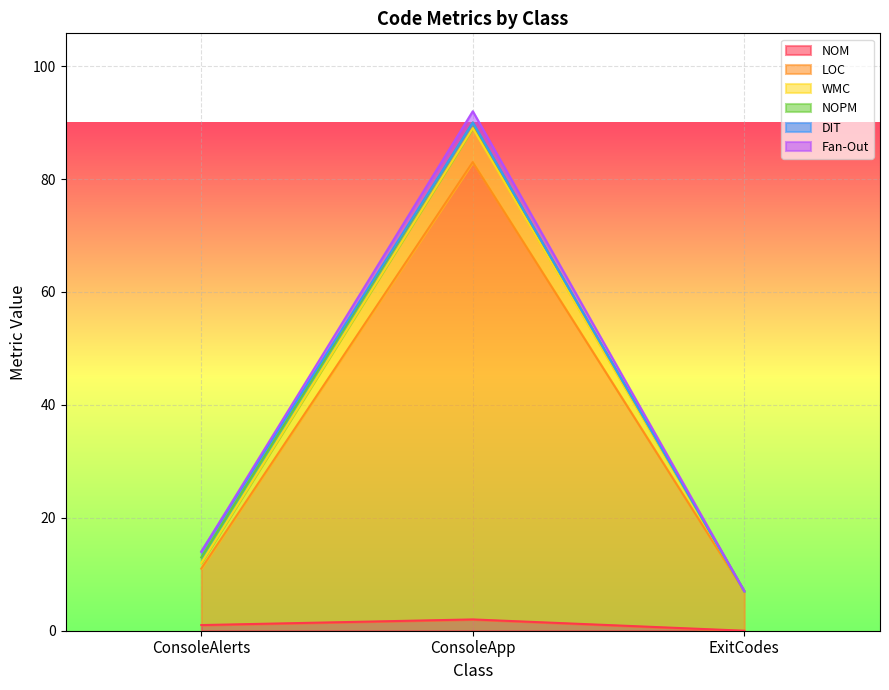

How many NOM values are between 0 and 2?

3